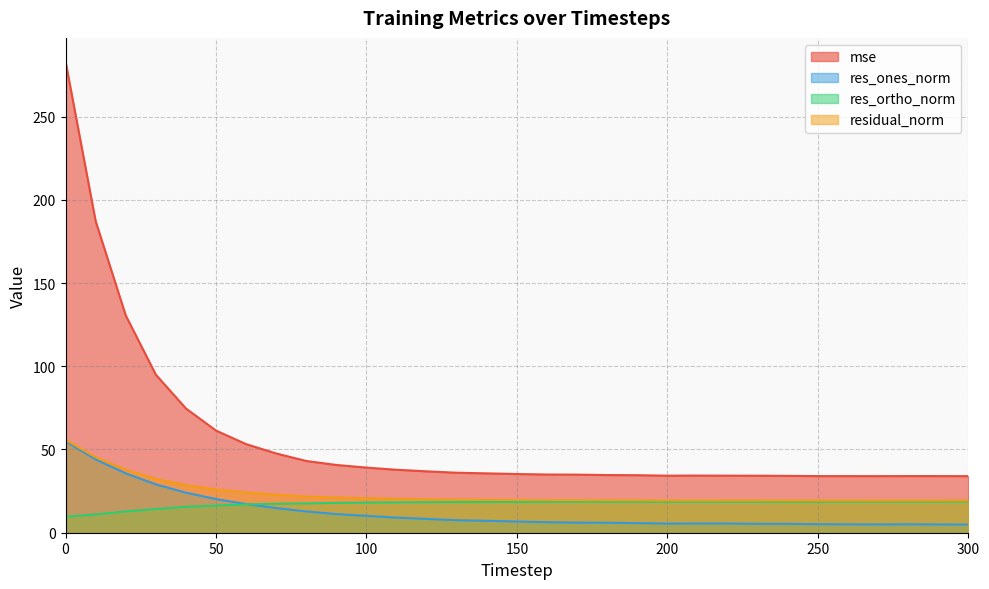

What is the maximum value for res_ortho_norm?

18.7